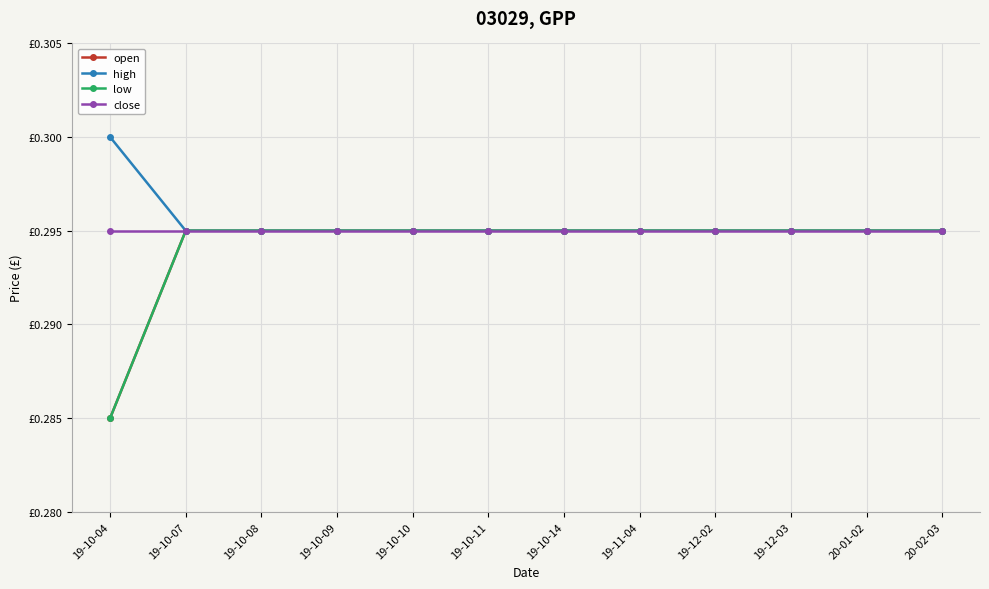

What is the approximate value of low at 19-10-10?

0.3